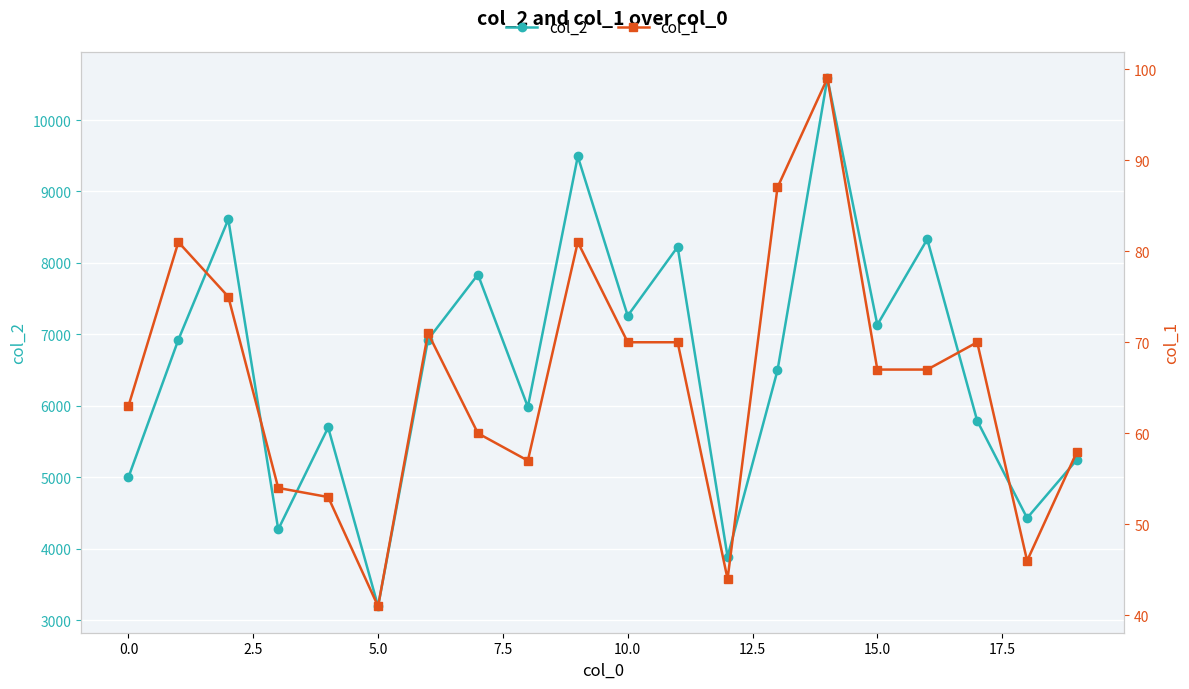

Is it true that col_1 equals 23 at 16?

False